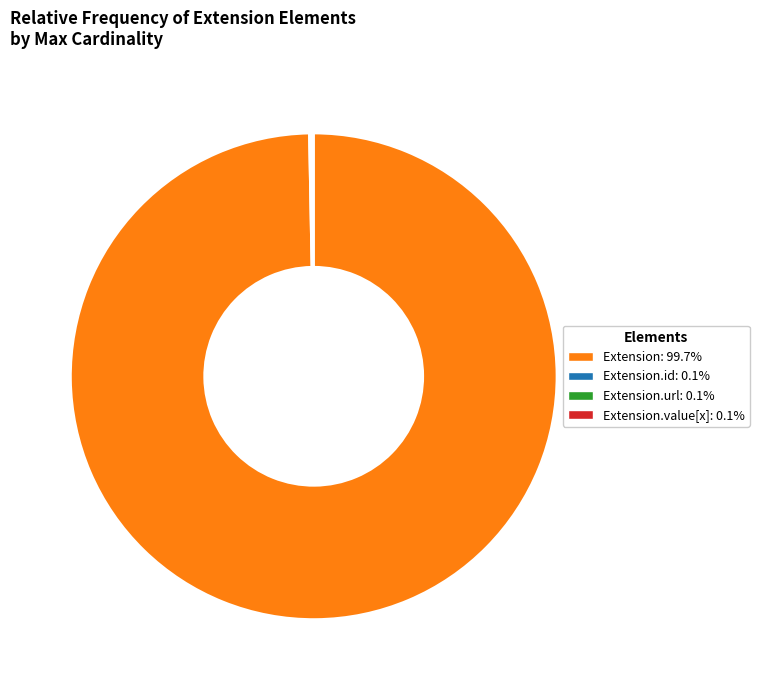

Is there any slice that represents more than half of the pie?

Yes